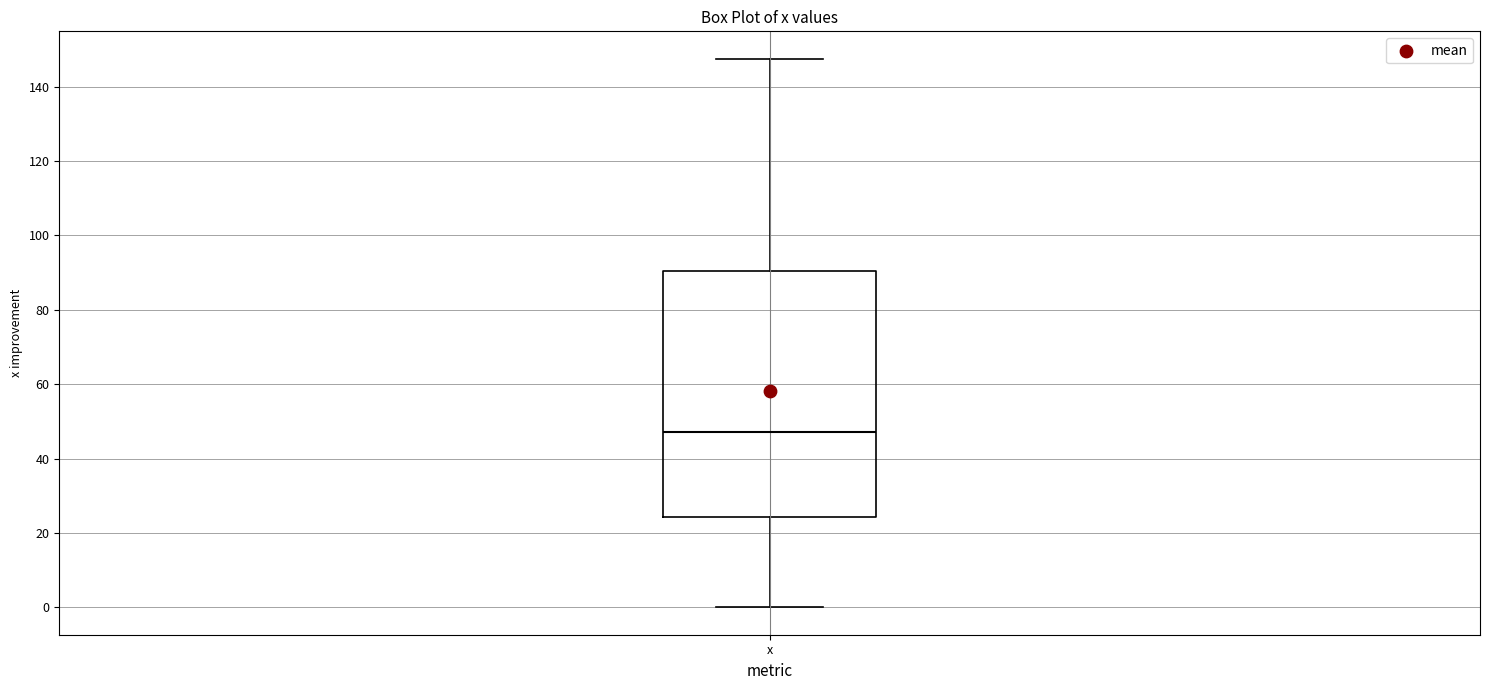

Where does the median line of the box for x sit on the y-axis? The values are not printed on the chart, so give them approximately, as read against the axis.

48